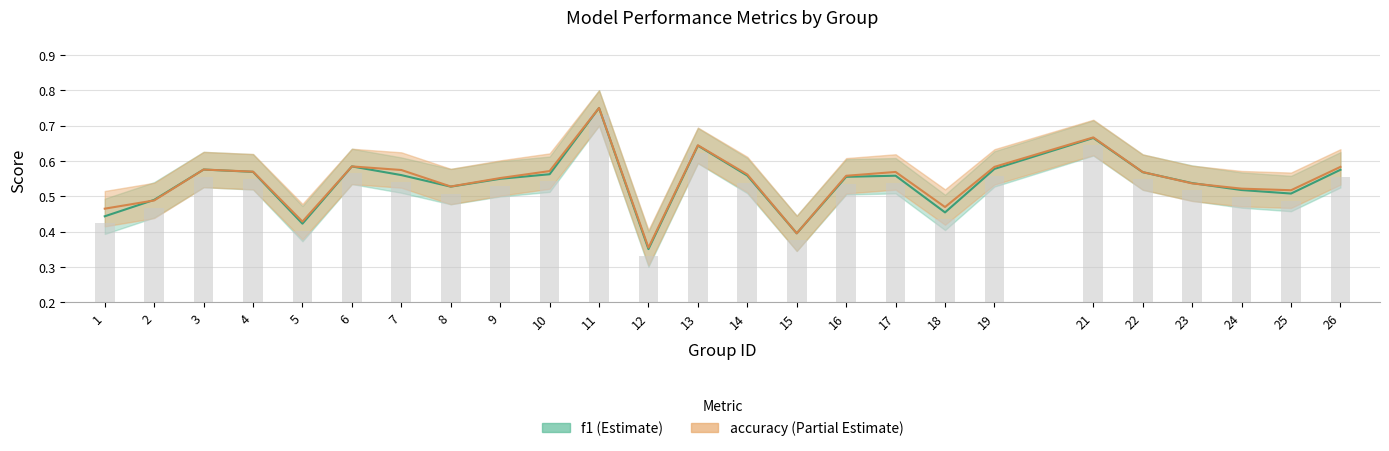

Does the chart contain stacked bars?

No